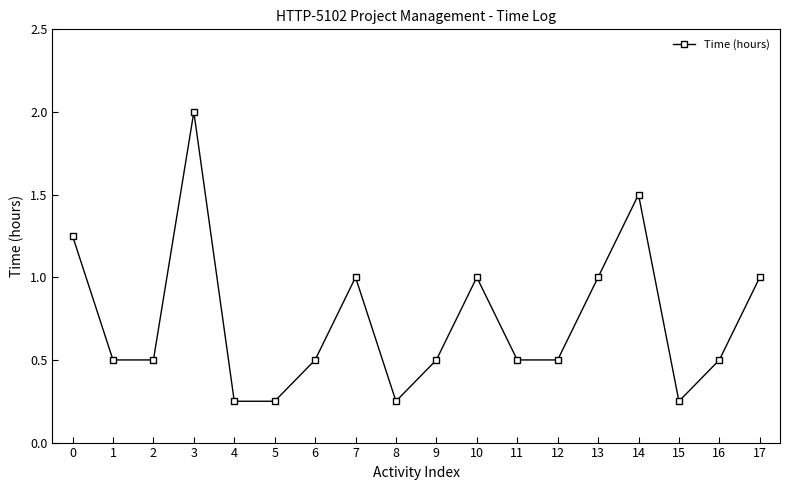

Is it true that the value at 17 is 1.0?

True